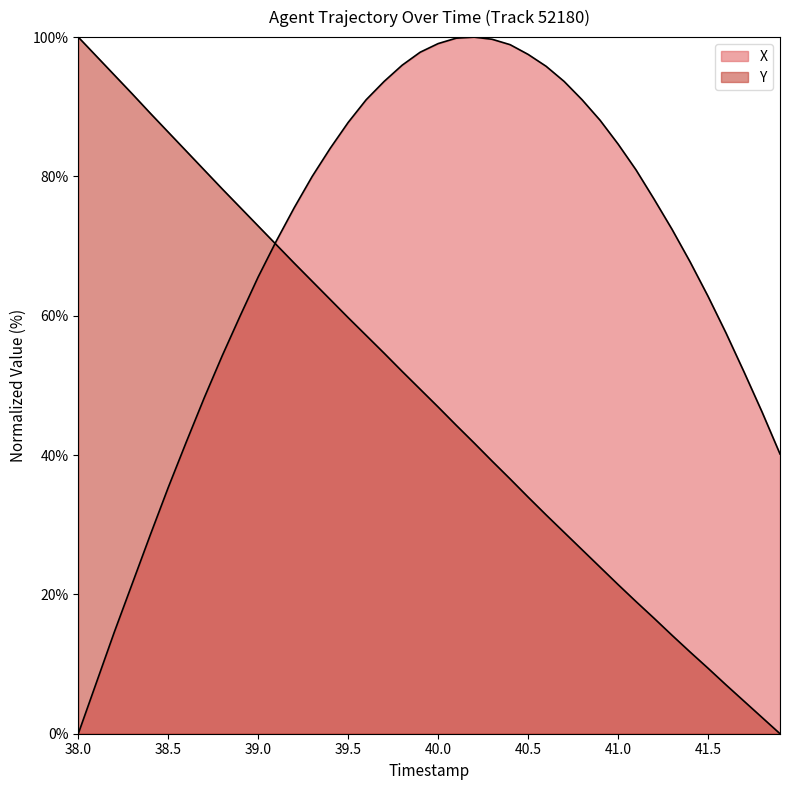

List the series in order of their peak value, highest first.

X, Y